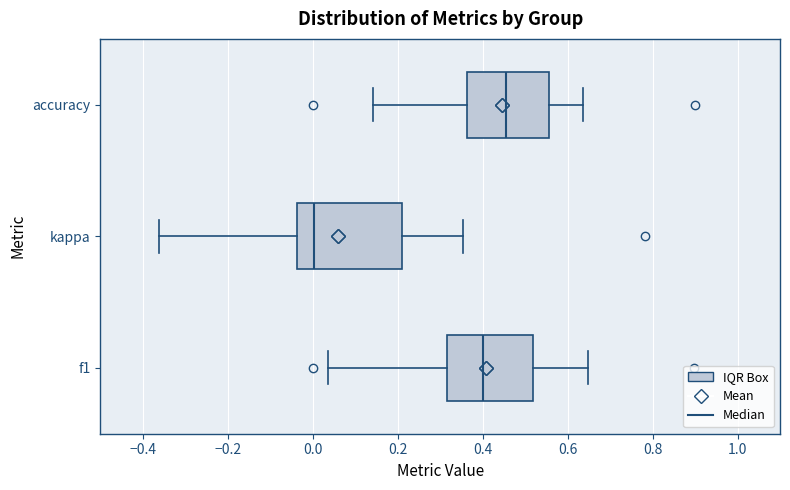

Where does the right whisker of the box for f1 end on the x-axis? The values are not printed on the chart, so give them approximately, as read against the axis.

0.64